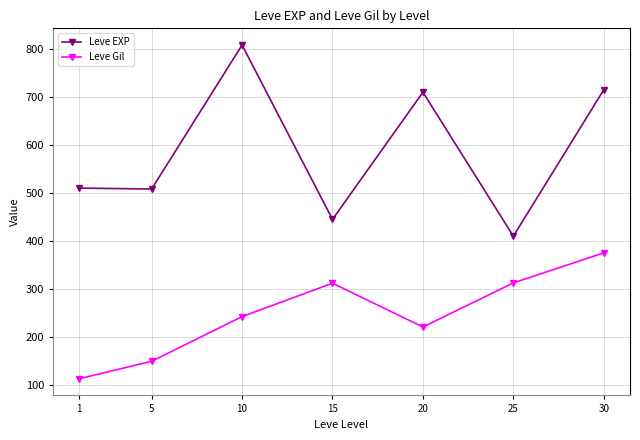

Does the chart display data point markers on the line(s)?

Yes